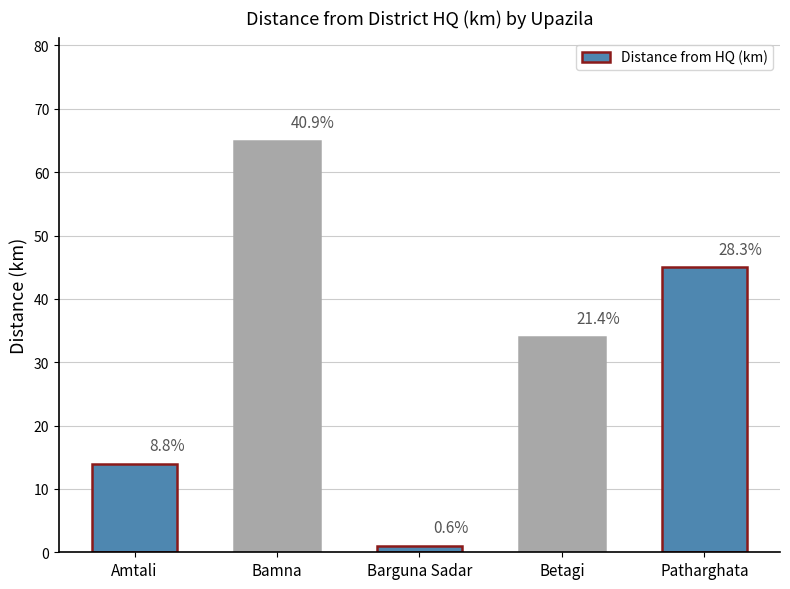

What is the difference between the maximum and minimum values?

64